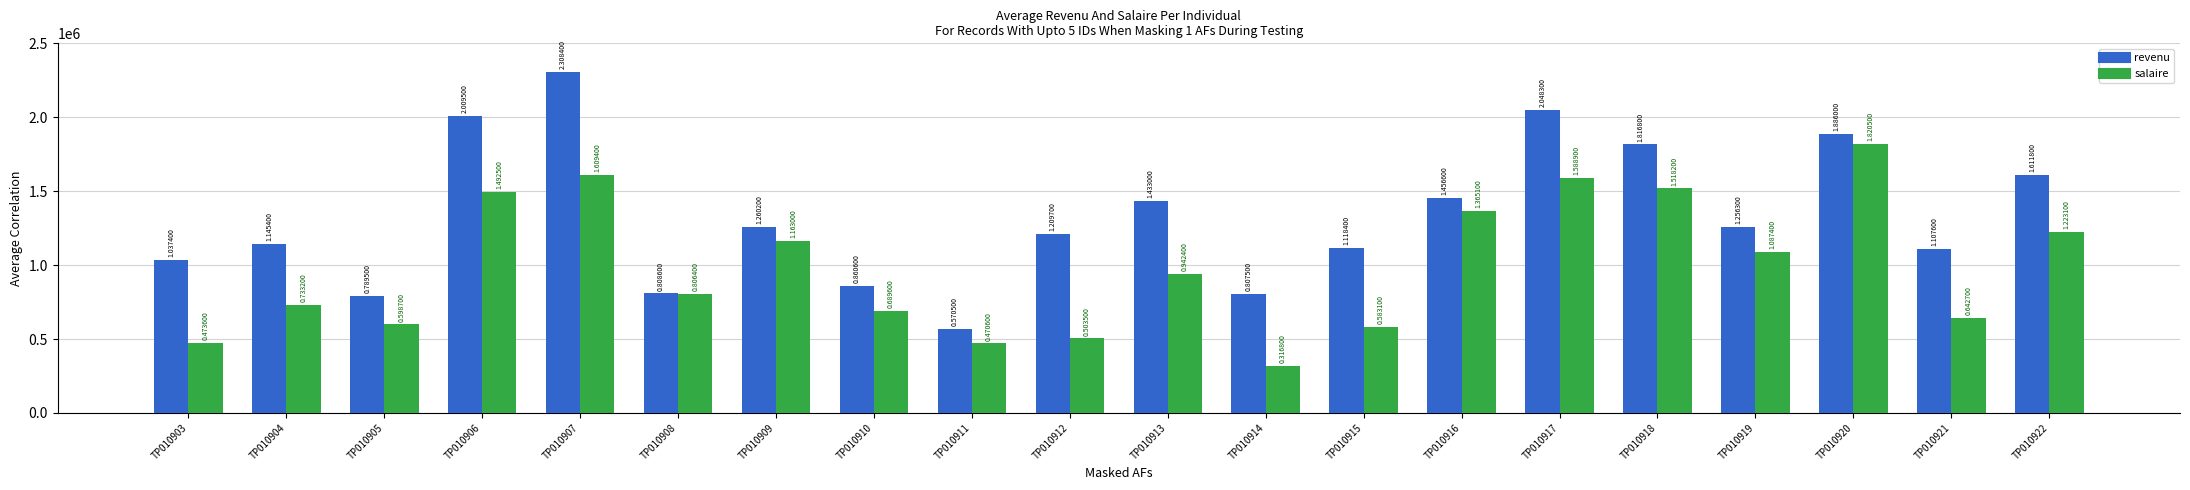

Rank the series by their average value, from lowest to highest.

salaire, revenu